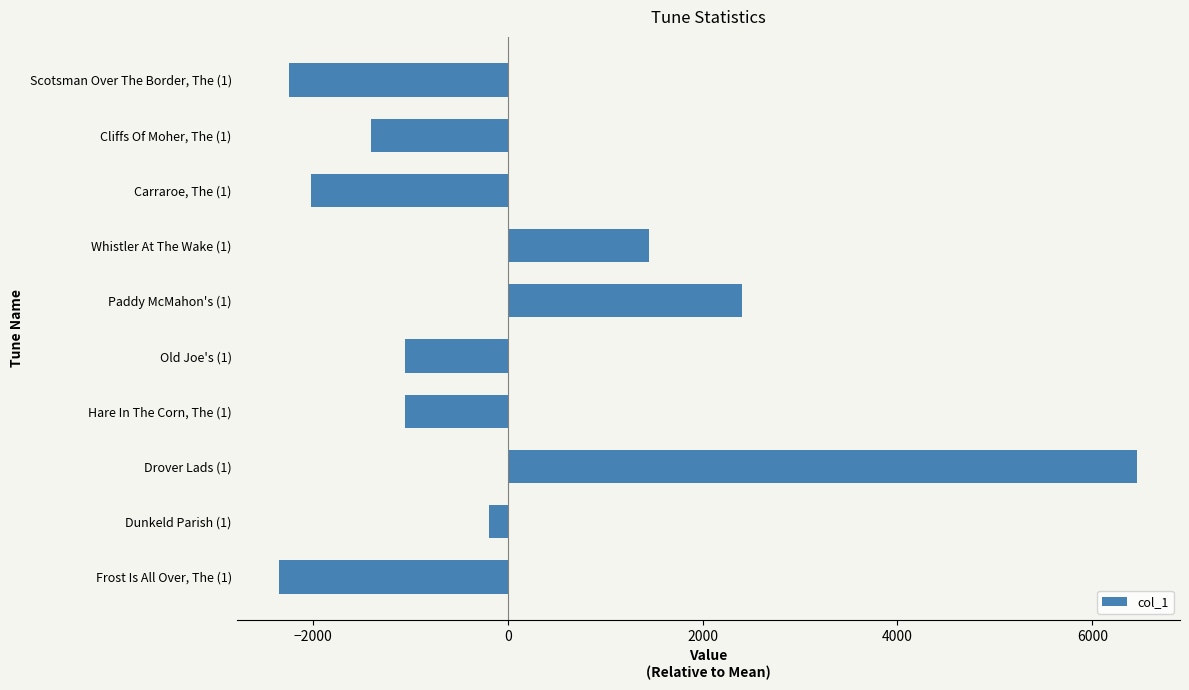

What is the sum of the values at Drover Lads (1) and Old Joe's (1)?

5401.2